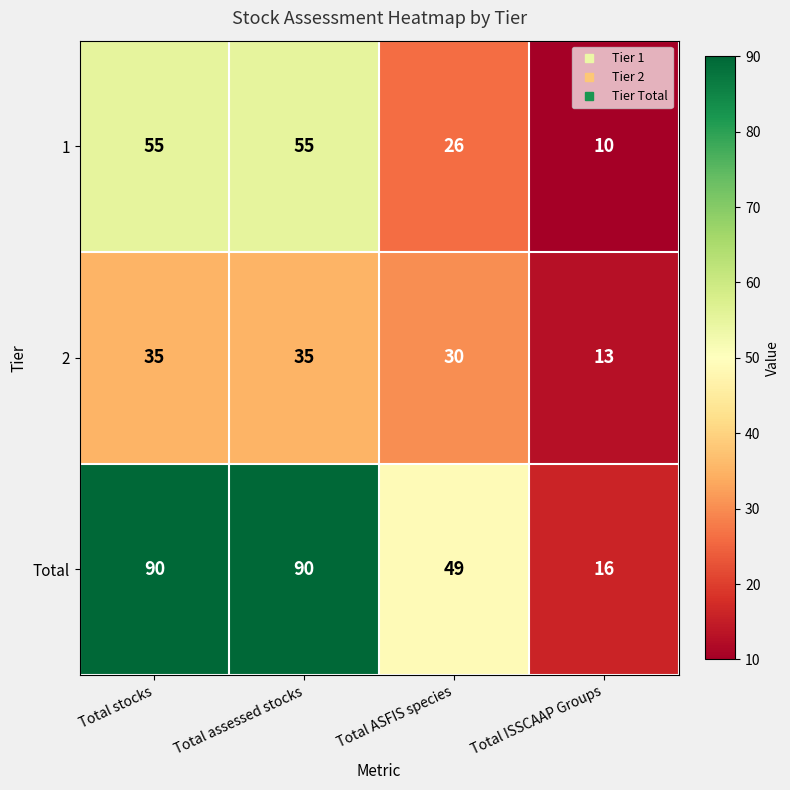

How many data points does each series have?

4